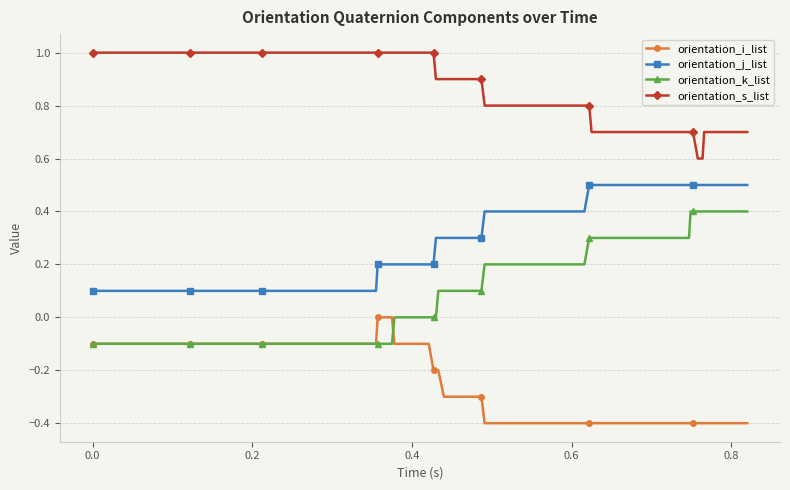

List the series in order of their peak value, lowest first.

orientation_i_list, orientation_k_list, orientation_j_list, orientation_s_list